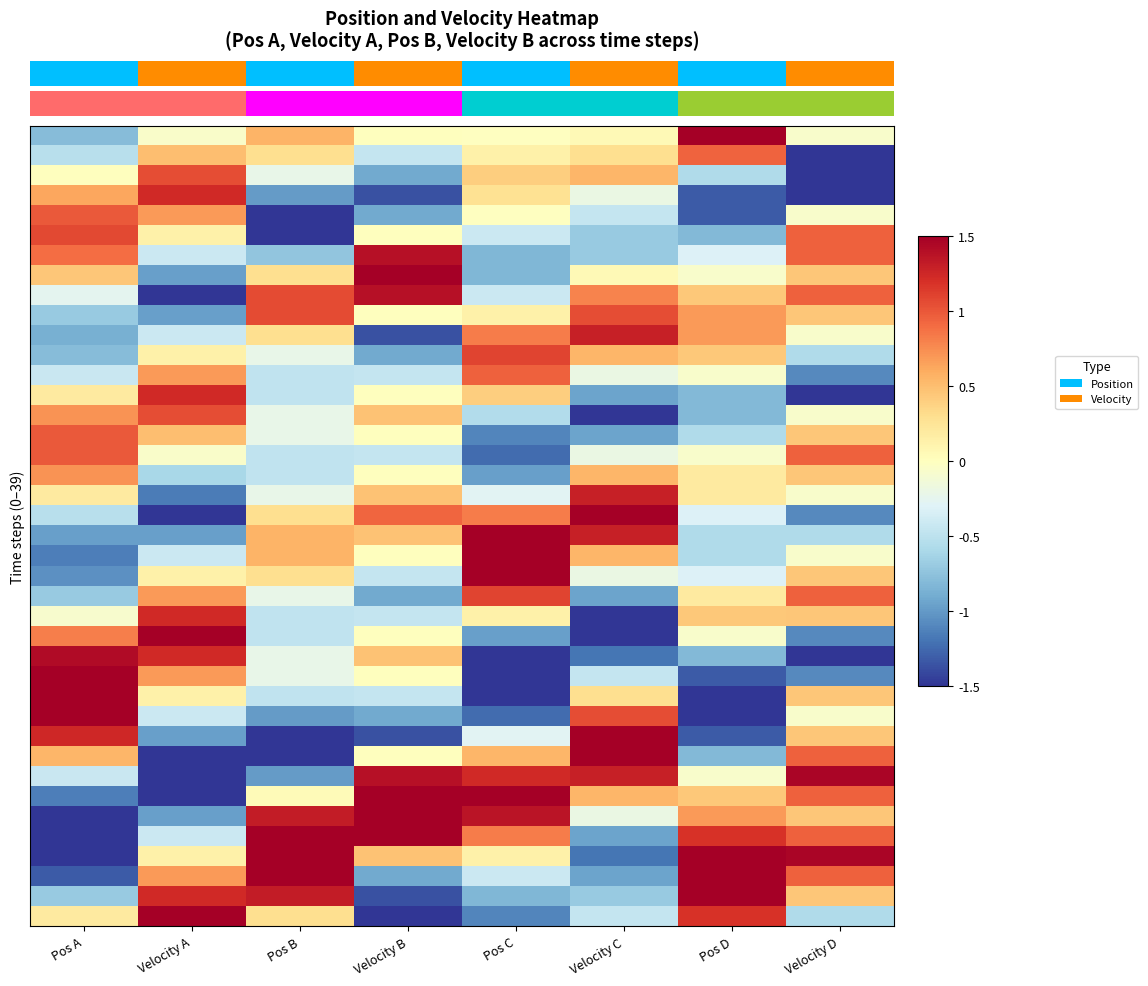

What is the difference between the highest and lowest values at Pos A?

3.0